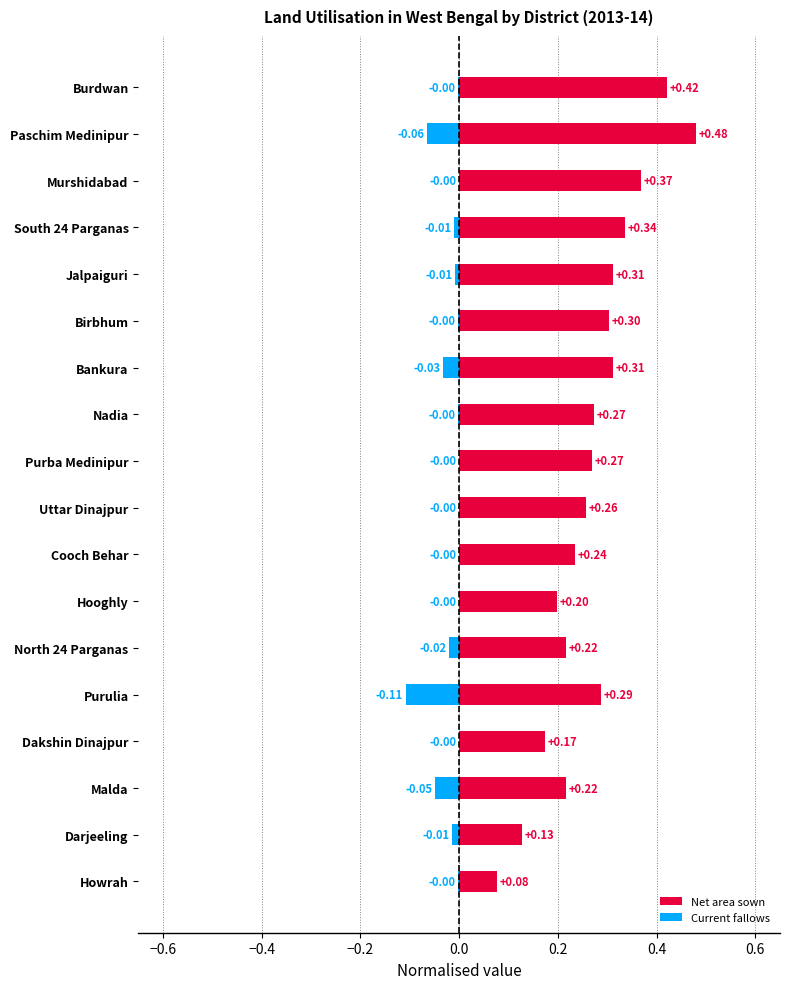

The Net area sown series shows 0.1 at South 24 Parganas. True or false?

False